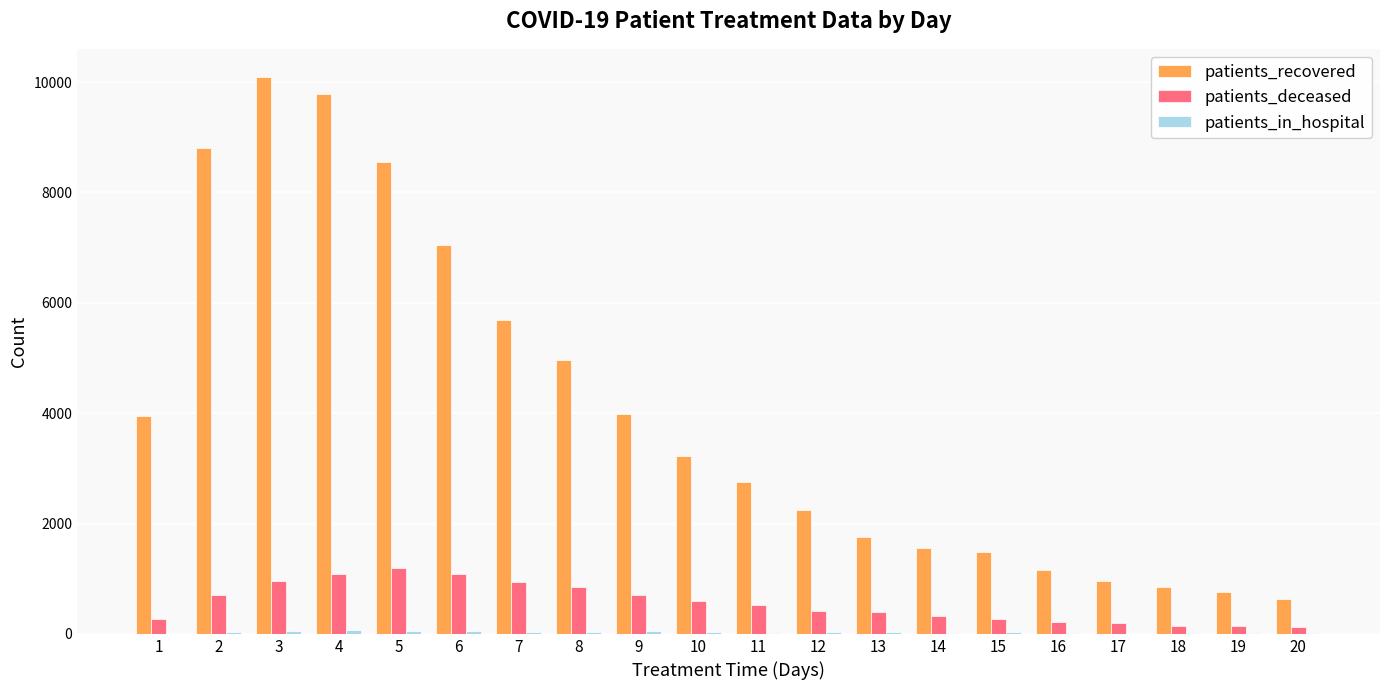

The value of patients_recovered at 11 is 2753. True or false?

True